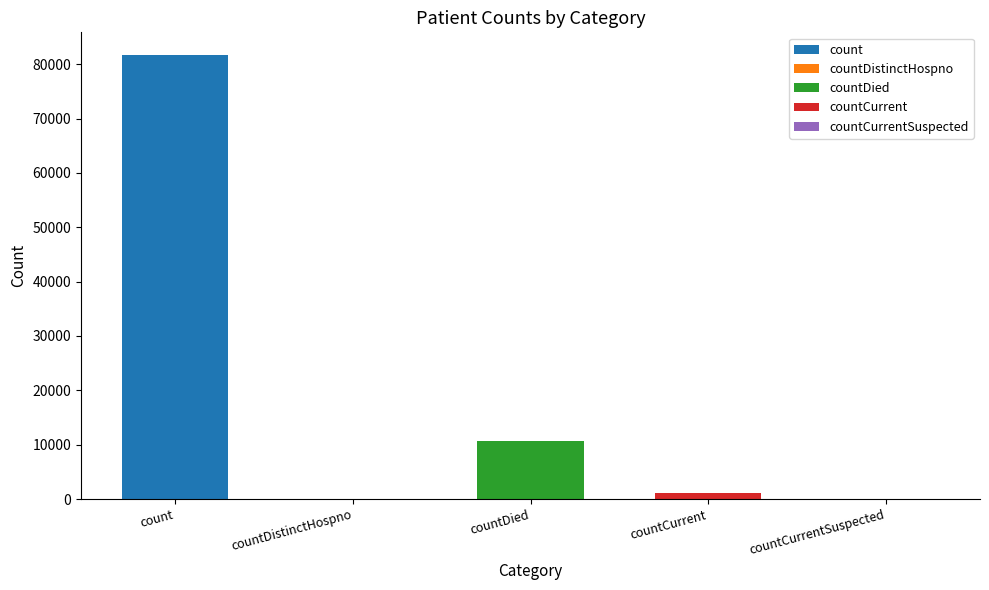

Reading left to right, list all the values displayed in this chart.

count=81767	countDistinctHospno=0	countDied=10751	countCurrent=1196	countCurrentSuspected=0